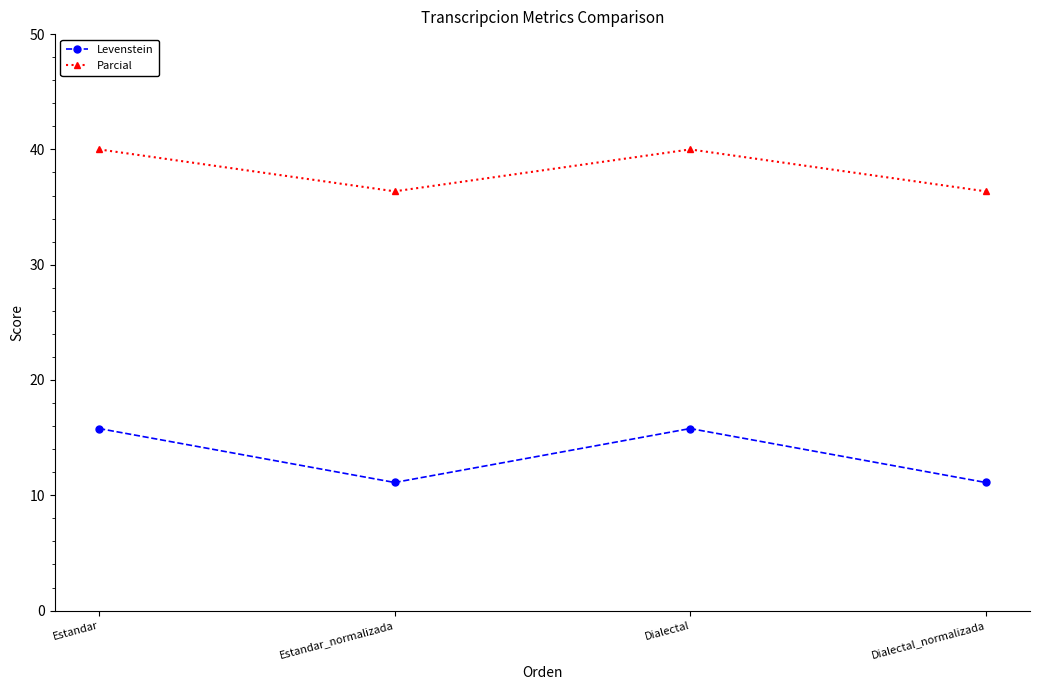

Count the Parcial values in the range 36 to 40.

4